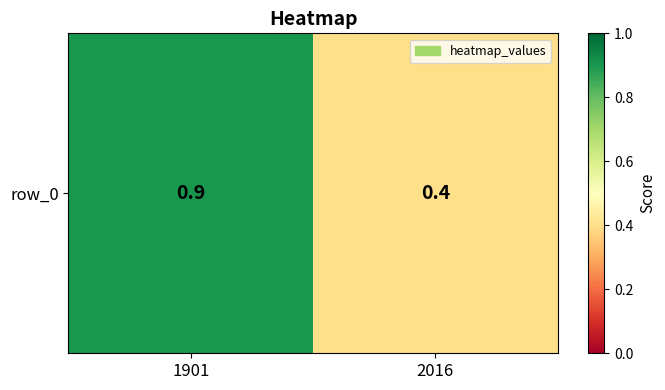

What is the approximate value at 1901?

0.9